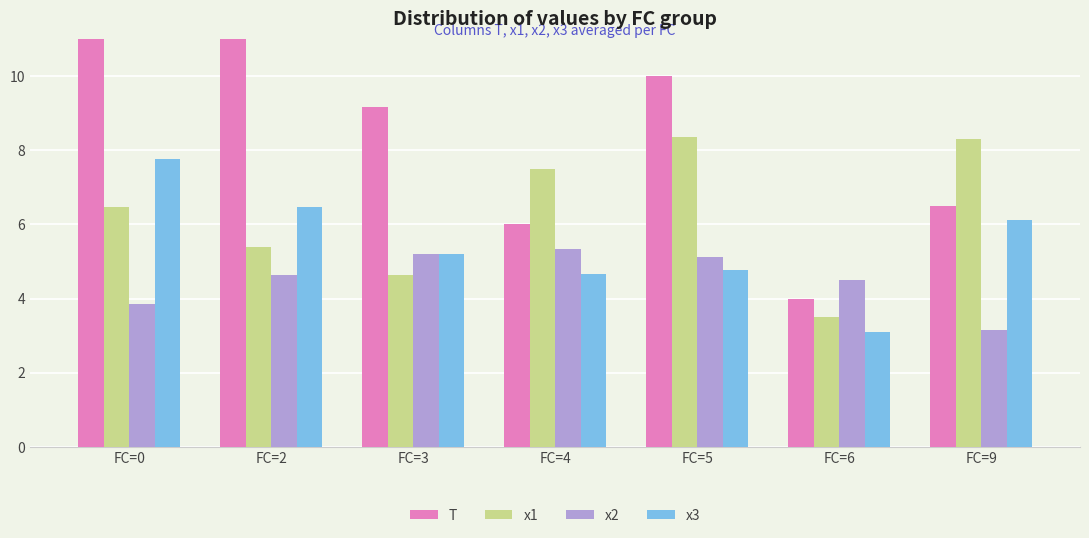

What are all the series names shown in the legend?

T, x1, x2, x3